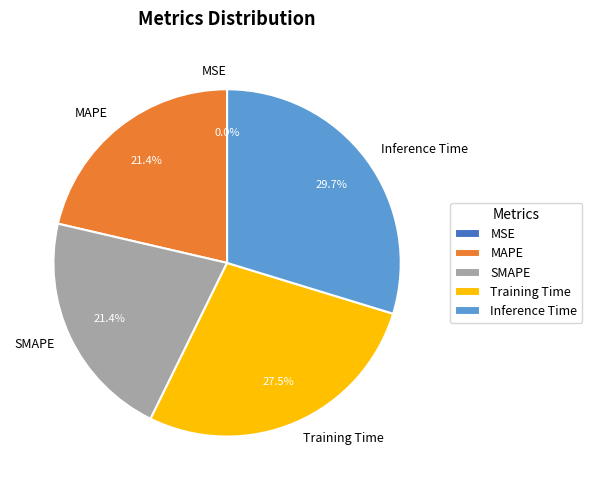

Which category has the biggest portion of the pie?

Inference Time